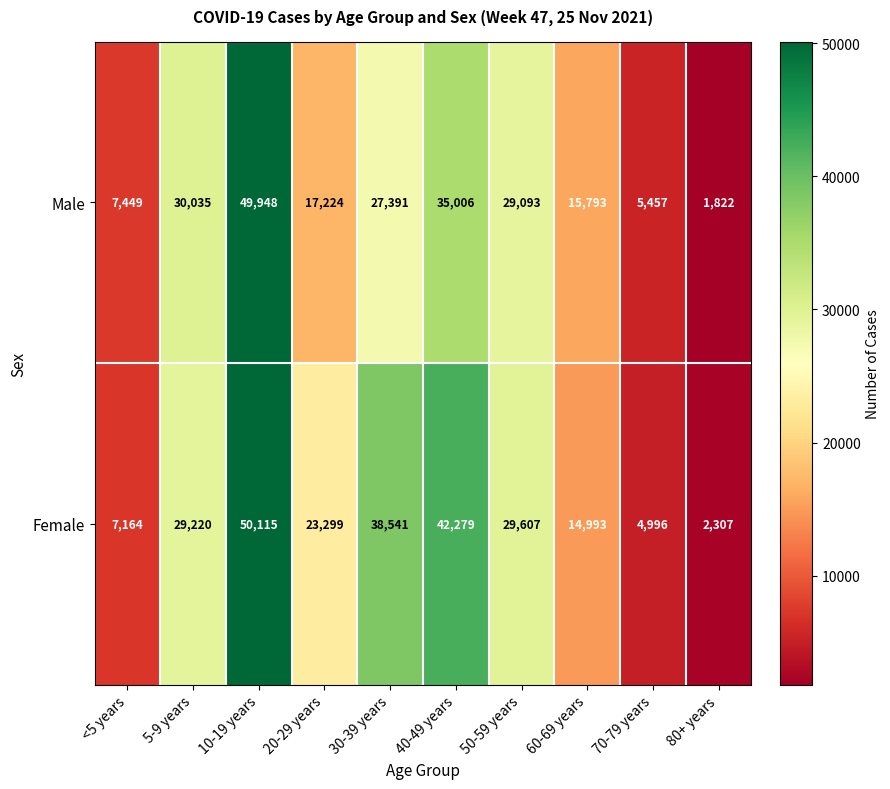

At which category is the sum across all series the highest?

10-19 years